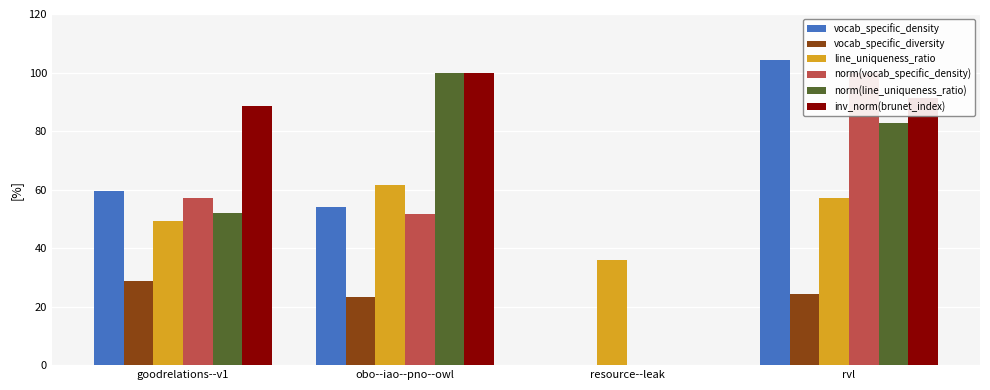

Is it true that vocab_specific_density equals 53.9 at obo--iao--pno--owl?

True